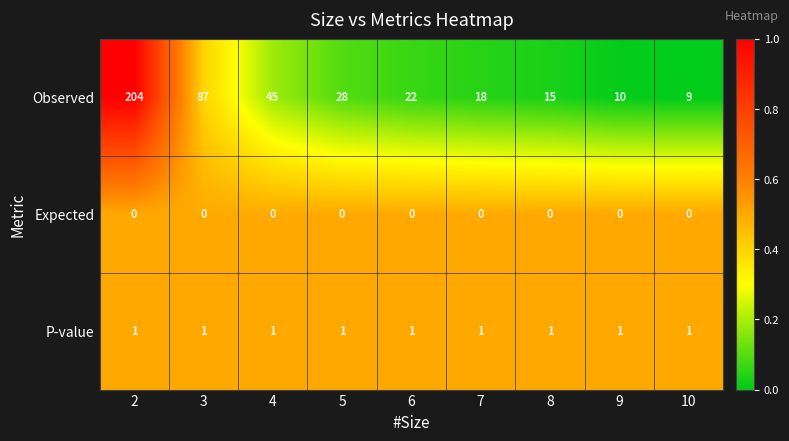

What is the difference between the second highest and second lowest values in the Observed series?

77